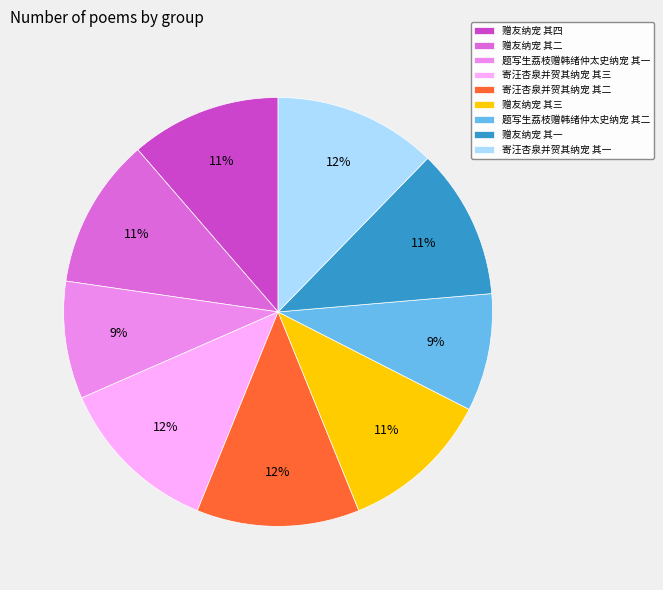

The 寄汪杏泉并贺其纳宠 其一 slice represents 12% of the pie. True or false?

True